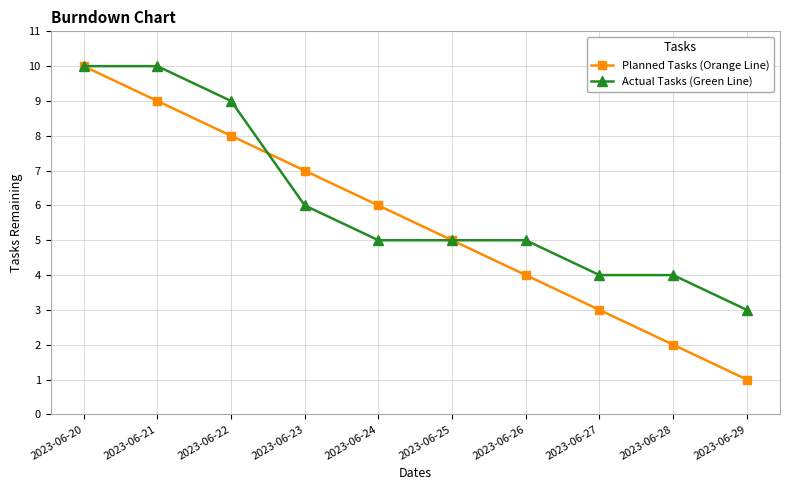

What is the difference between the maximum and minimum values in the Planned Tasks (Orange Line) series?

9